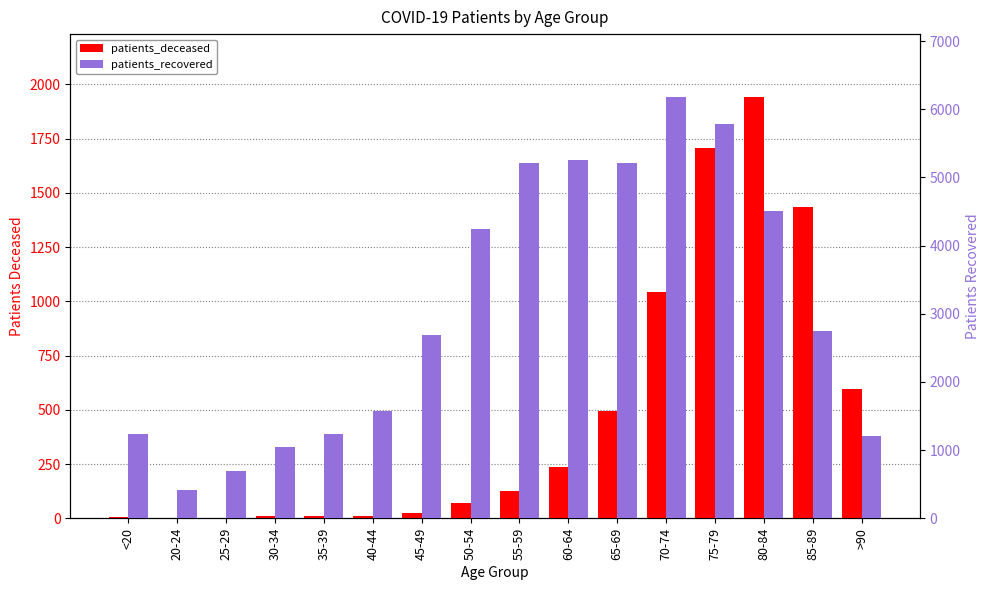

True or false: patients_recovered has a value of 9128 at 55-59.

False